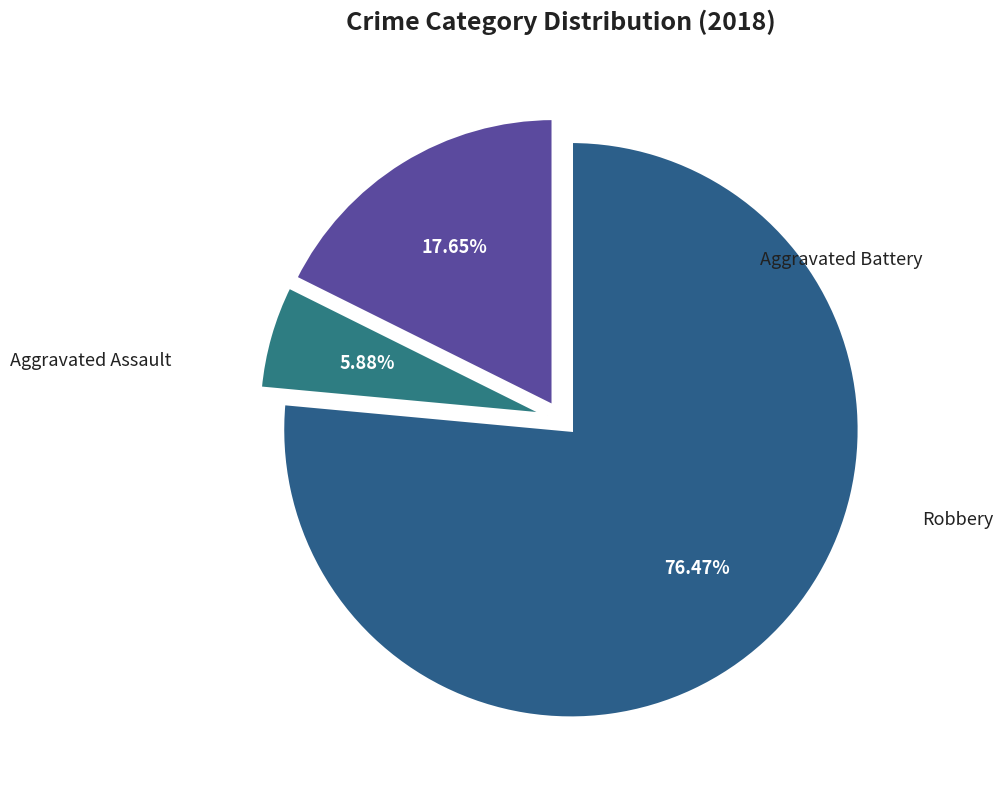

What percentage is NOT represented by Aggravated Battery?

94.1%